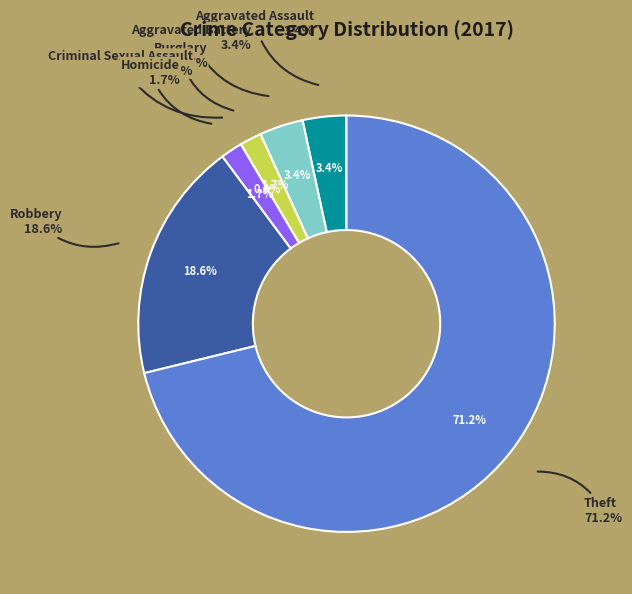

Rank the categories by value from lowest to highest.

Criminal Sexual Assault, Burglary, Homicide, Aggravated Assault, Aggravated Battery, Robbery, Theft